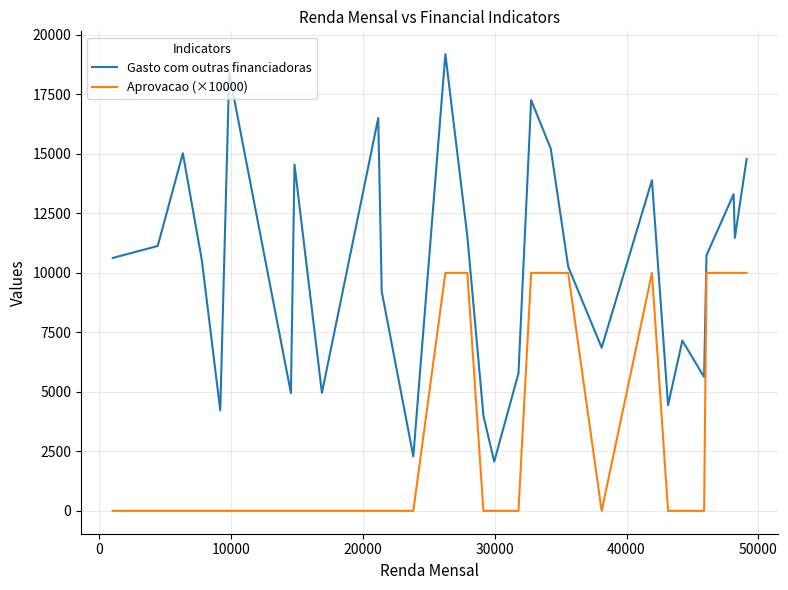

True or false: Aprovacao (×10000) and Gasto com outras financiadoras cross at least once.

False